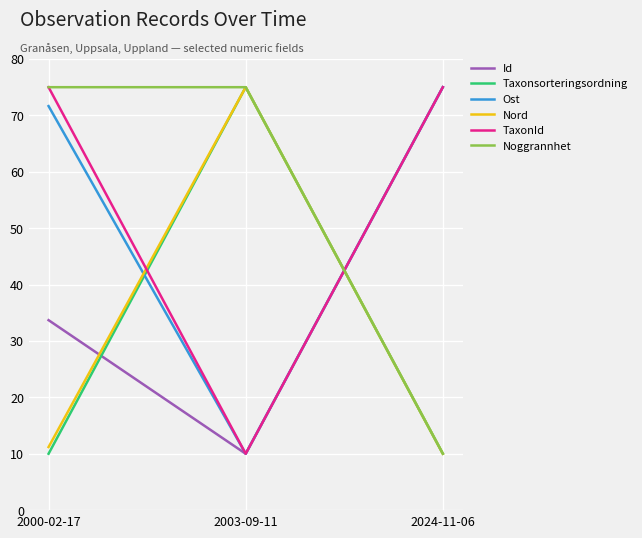

What value does the Nord series have at 2003-09-11?

75.0